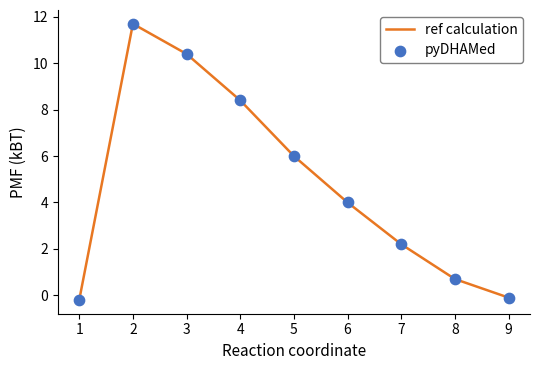

What is the ratio of the value at 6 to the value at 4?

0.5